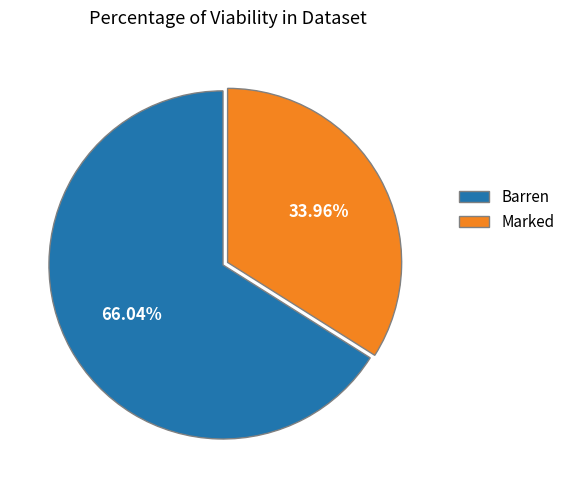

To the nearest percent, what is the difference between the Marked and Barren slice percentages?

32%